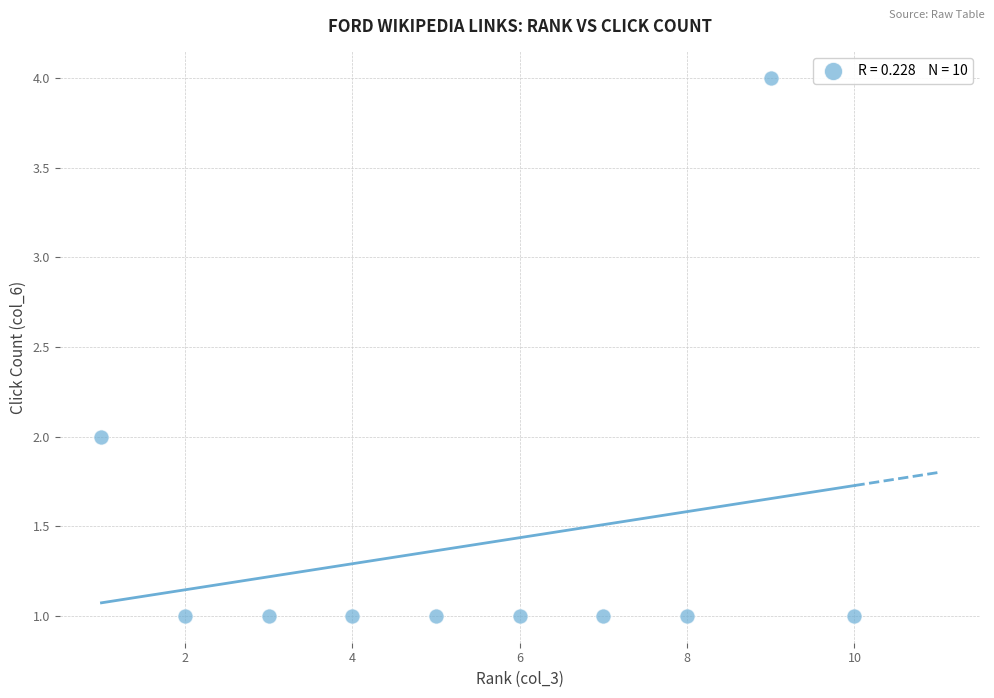

What is the range of Y values (max minus min)?

3